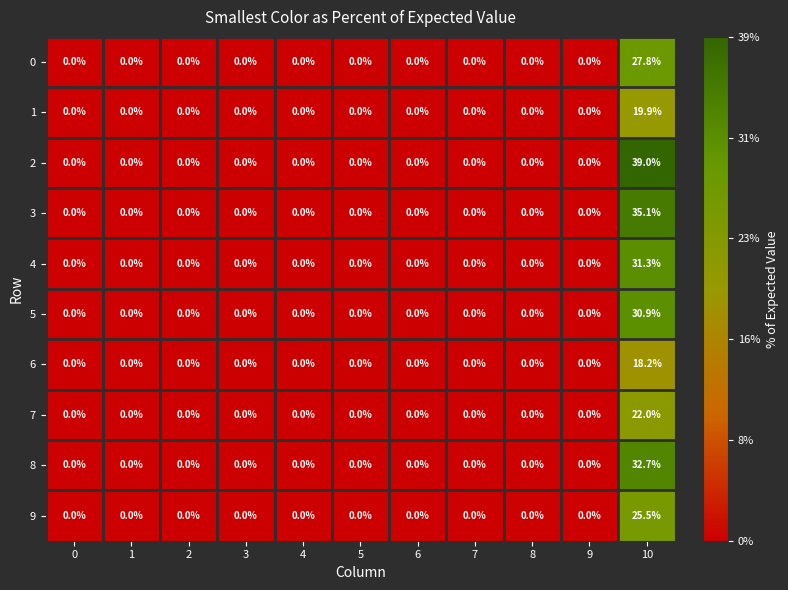

What is the approximate value of 0 at 10?

27.8